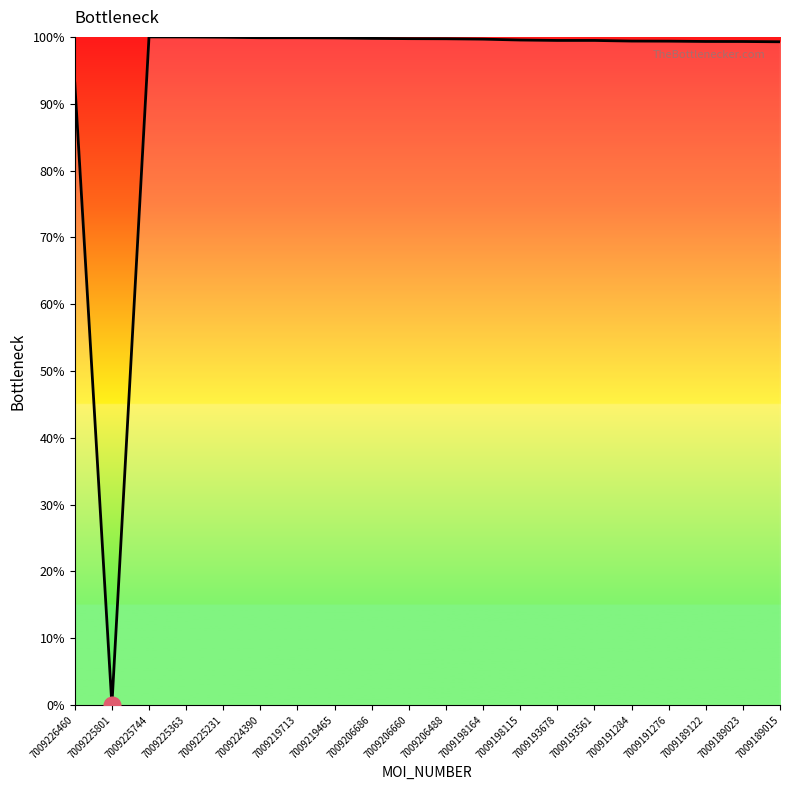

What is the difference between the maximum and minimum values?

100.0